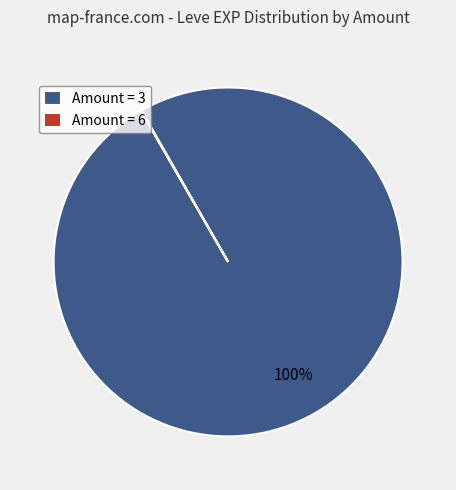

Which slice is the largest?

Amount = 3